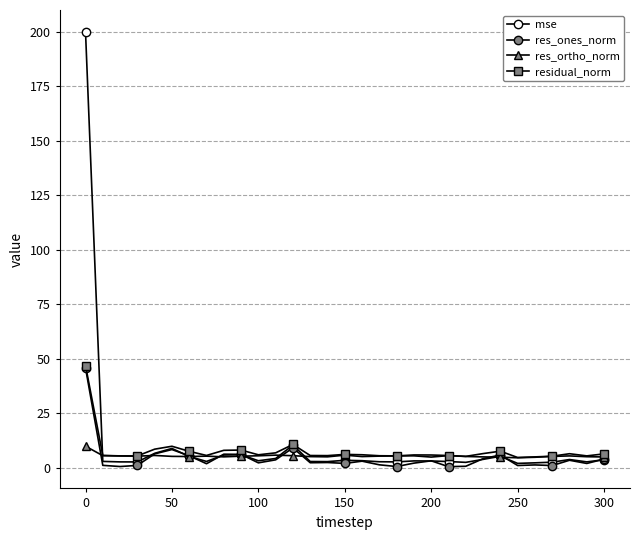

How many interior local peaks does the residual_norm series have?

7